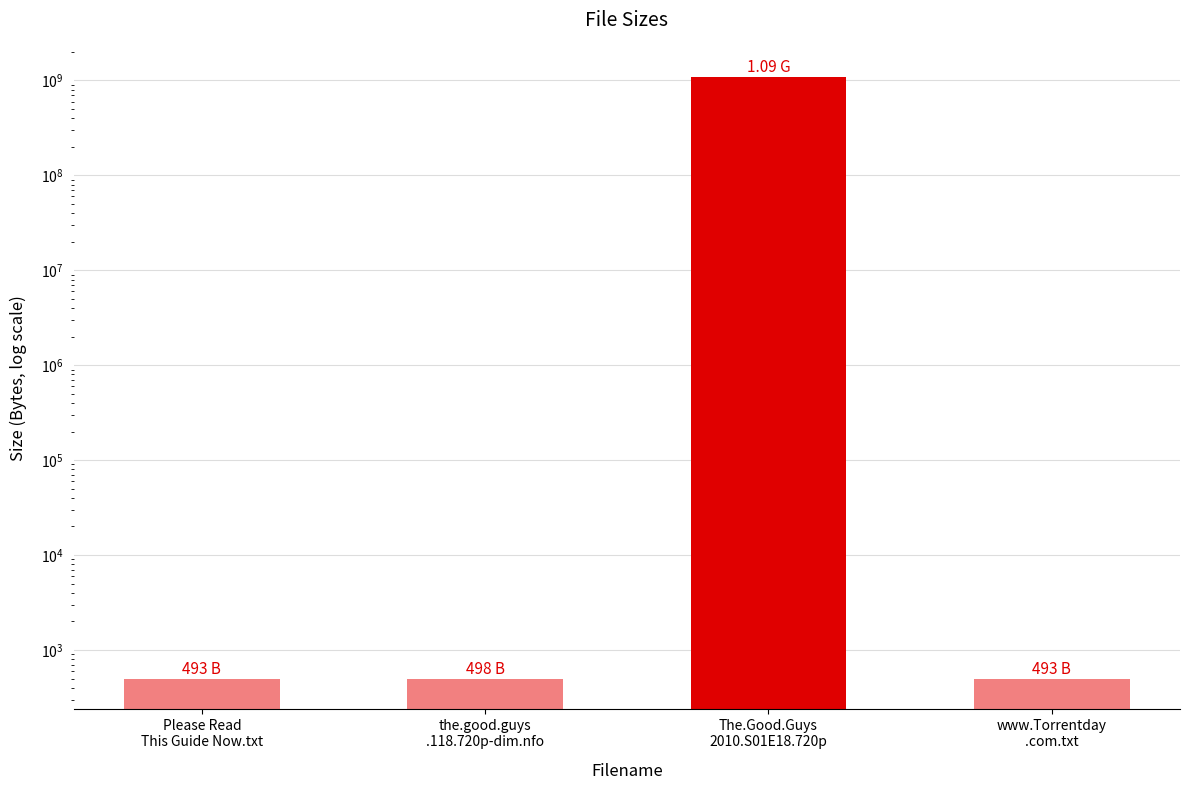

Where is the data nearest to the value 545000246?

the.good.guys
.118.720p-dim.nfo